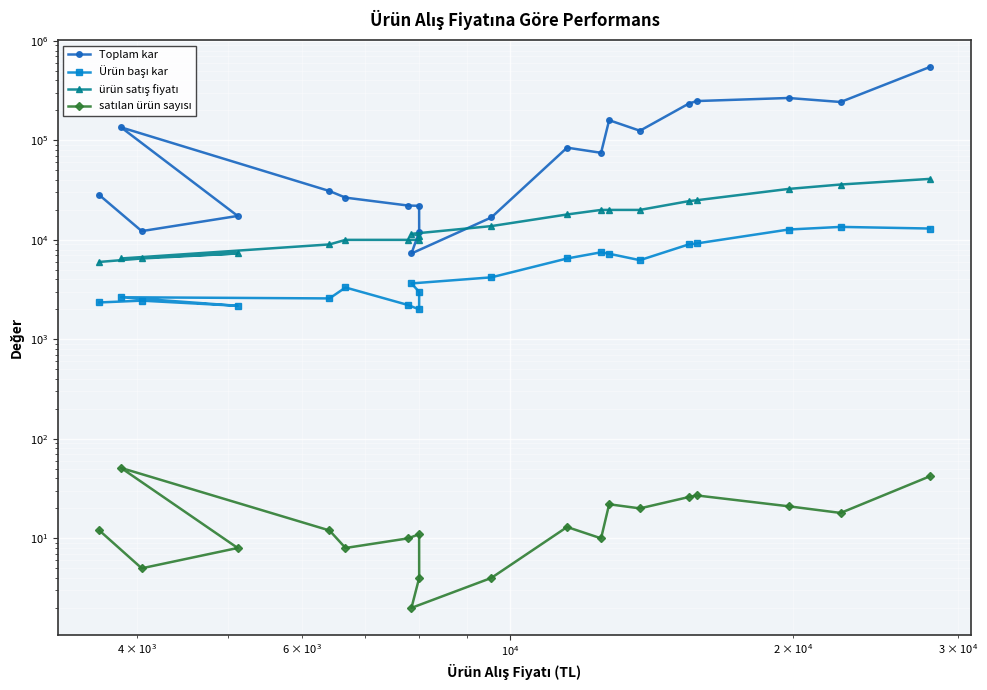

What is the maximum value shown in the chart?

545958